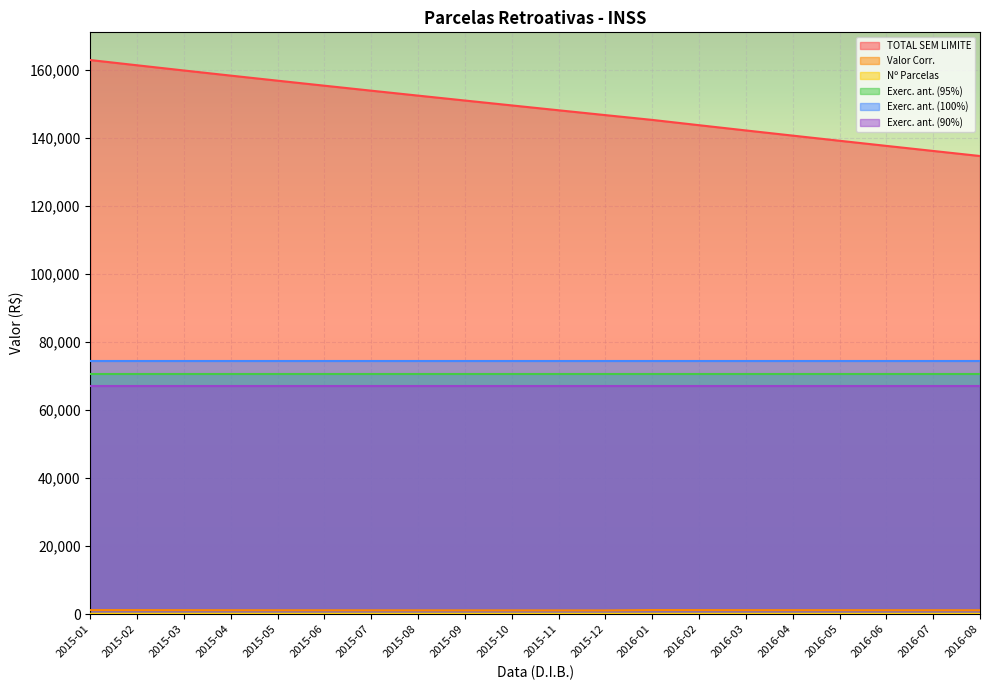

What is the sum of all Valor Corr. values?

22715.0